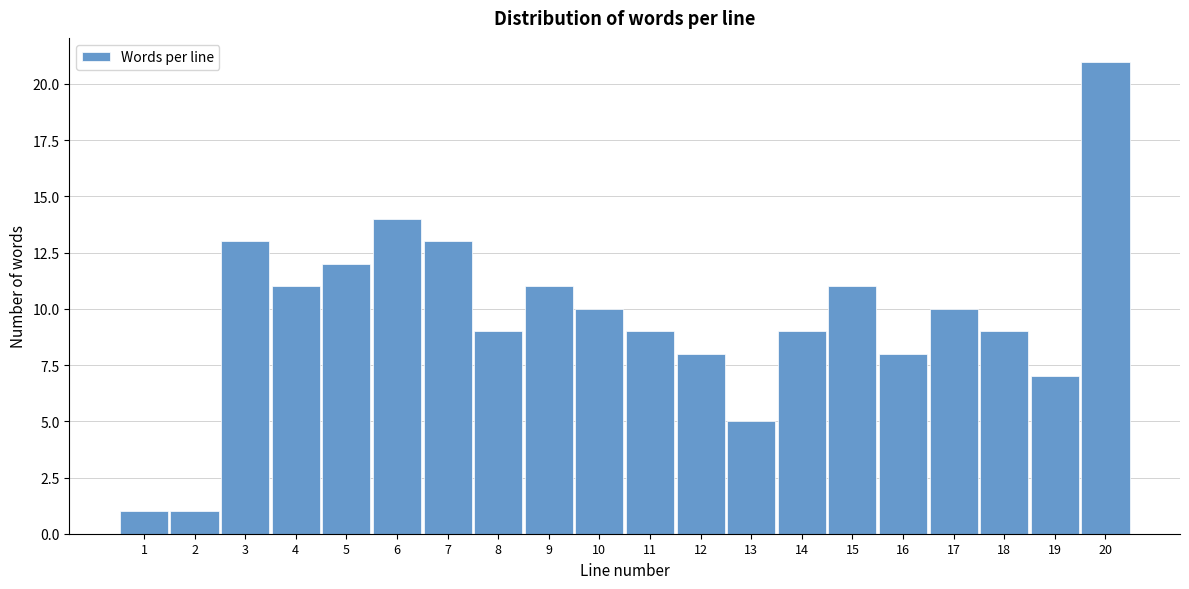

Reading left to right, transcribe all the data shown in this chart.

1	1	13	11	12	14	13	9	11	10	9	8	5	9	11	8	10	9	7	21